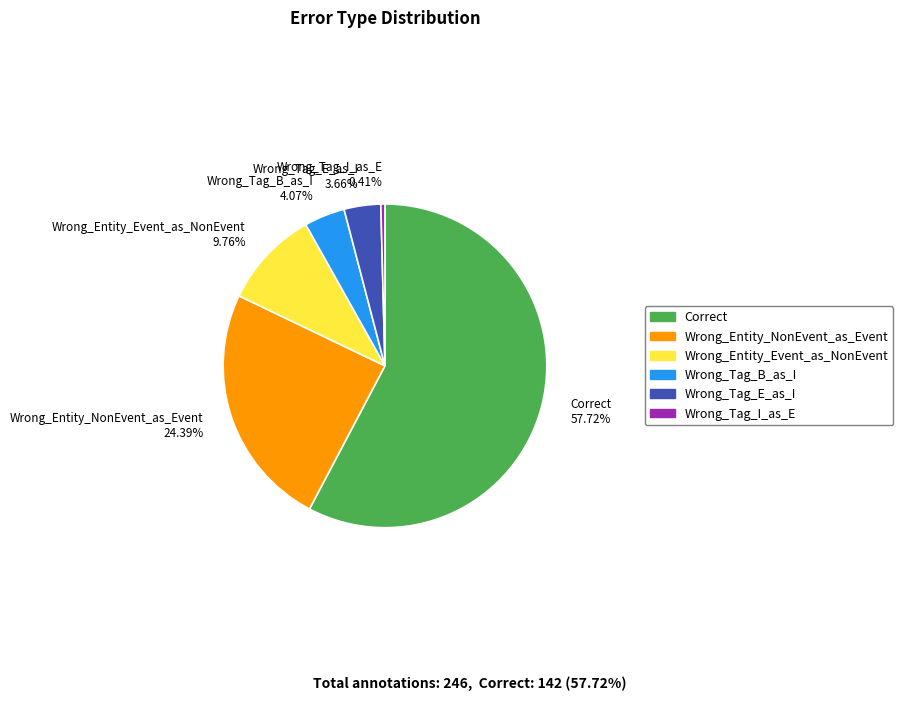

To the nearest percent, what portion does Correct represent?

58%